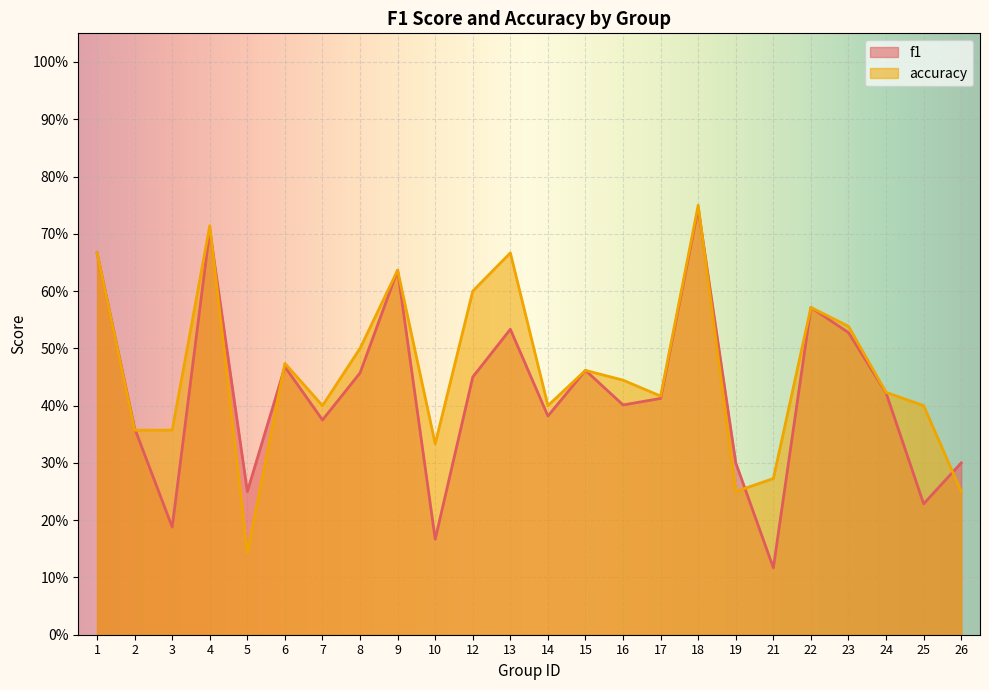

The value of accuracy at 23 is 0.5. True or false?

True